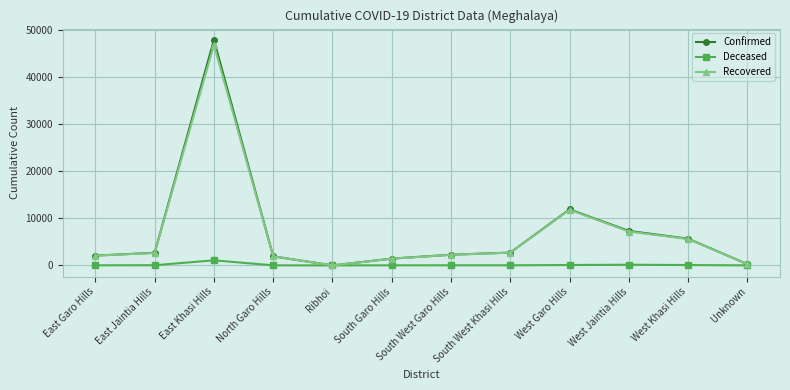

Which series changed the most between East Khasi Hills and North Garo Hills?

Confirmed